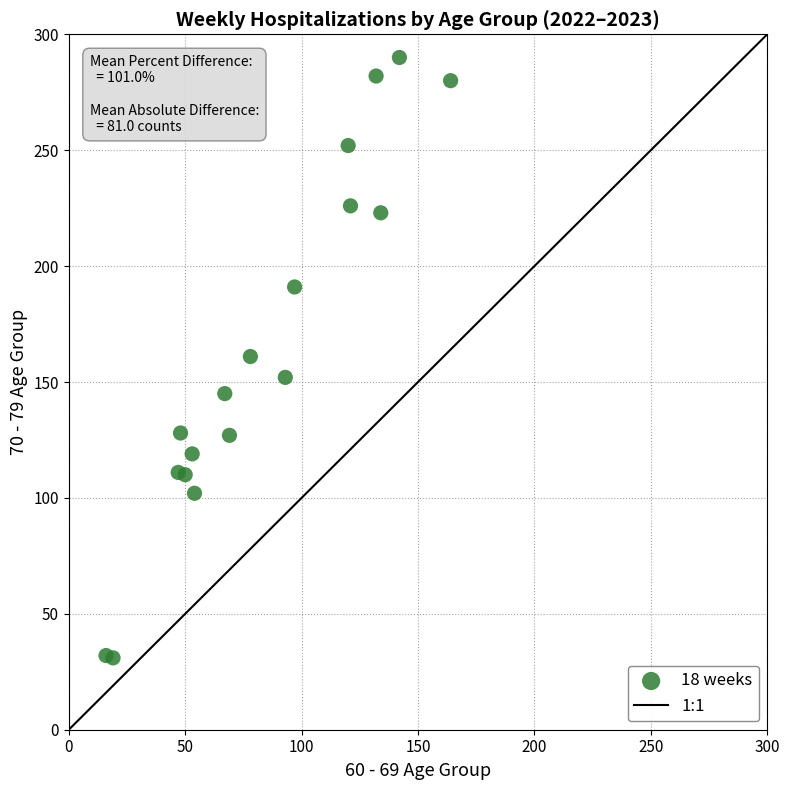

What is the range of Y values (max minus min)?

259